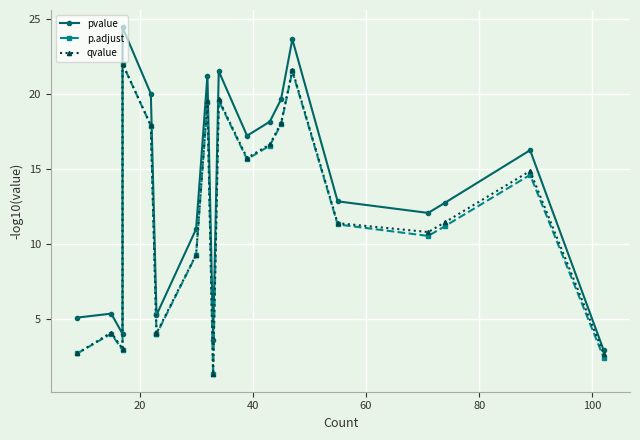

Is this an area chart (filled region under the line)?

No